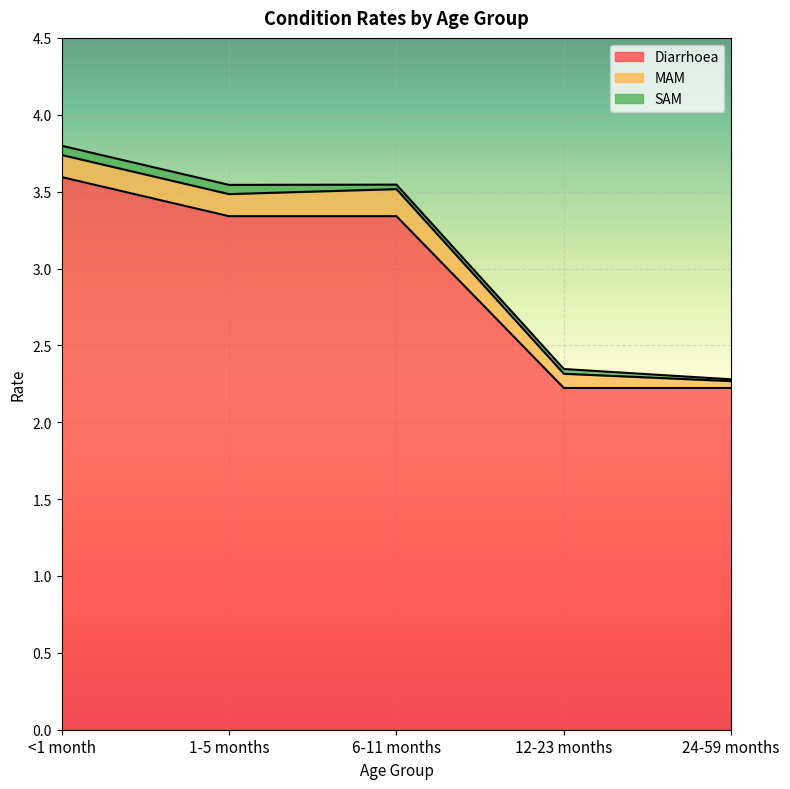

What is the sum of all SAM values?

0.2